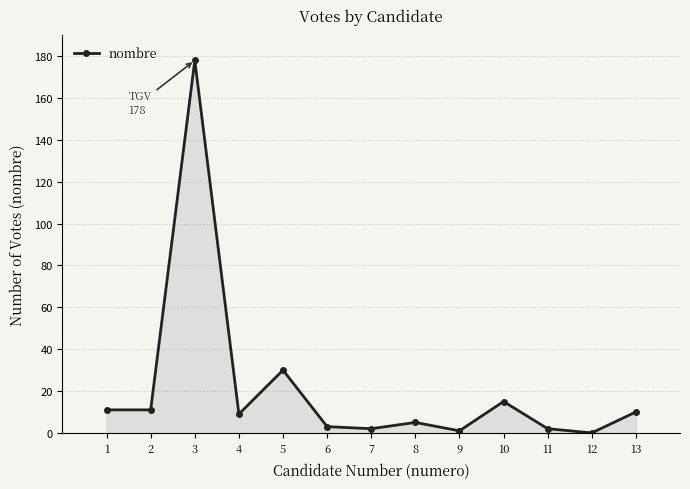

Where is the data nearest to the value 89?

5